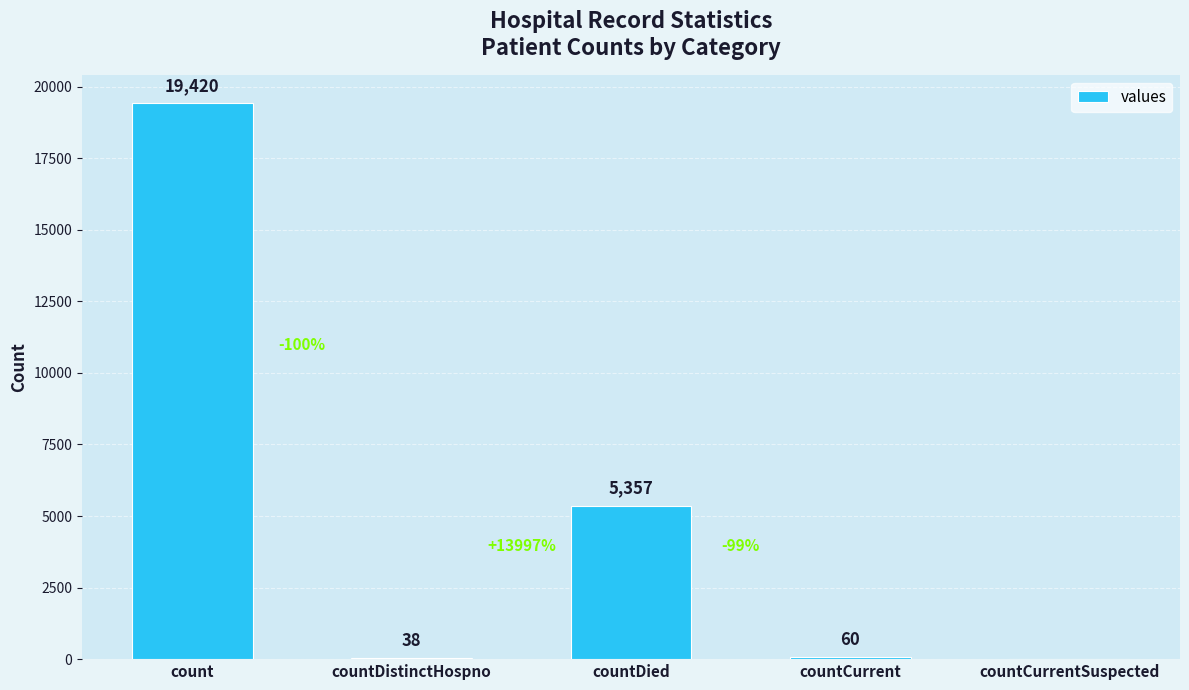

How many data points does each series have?

5